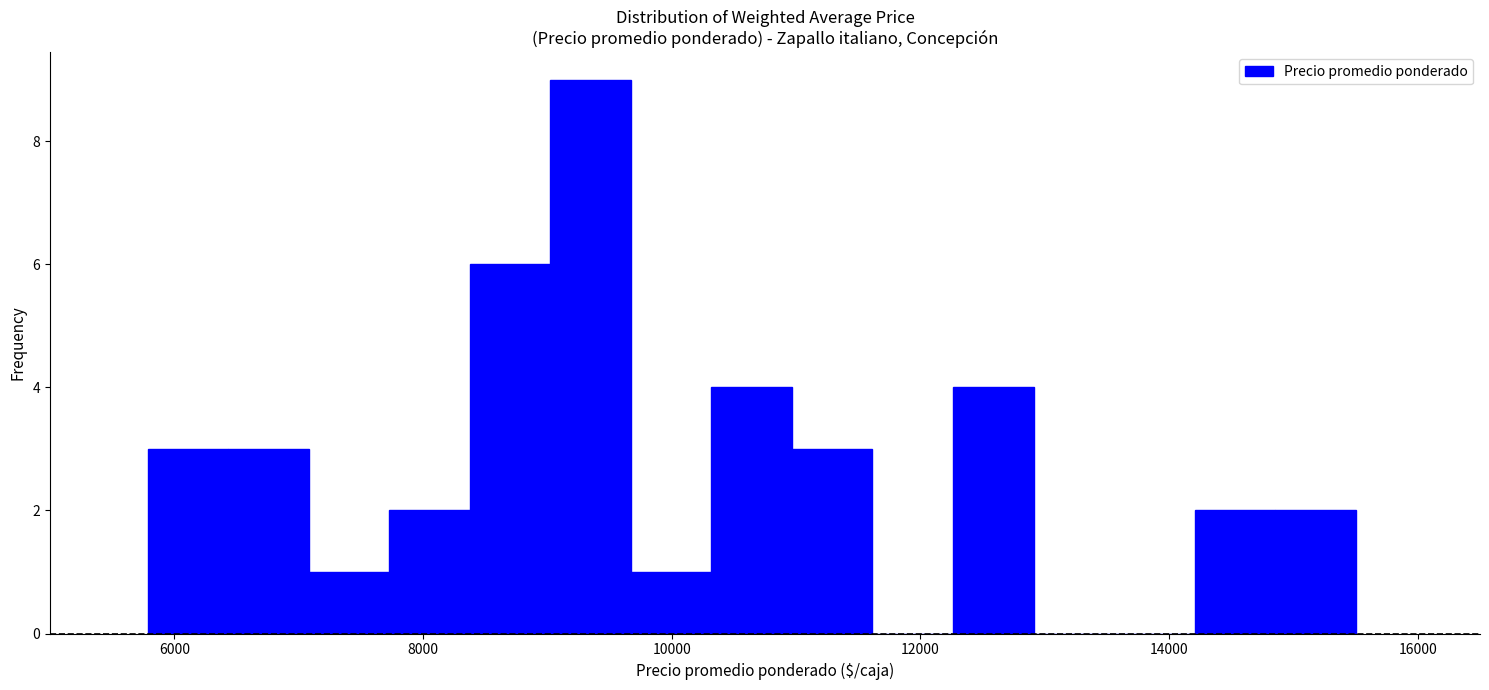

Read against the x-axis, roughly where is the centre of the tallest bar?

9400